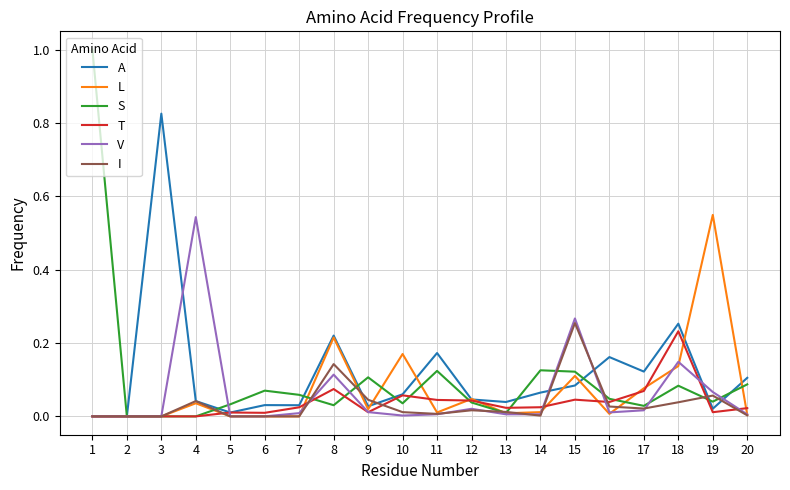

Is it true that T equals 0.0 at 13?

True